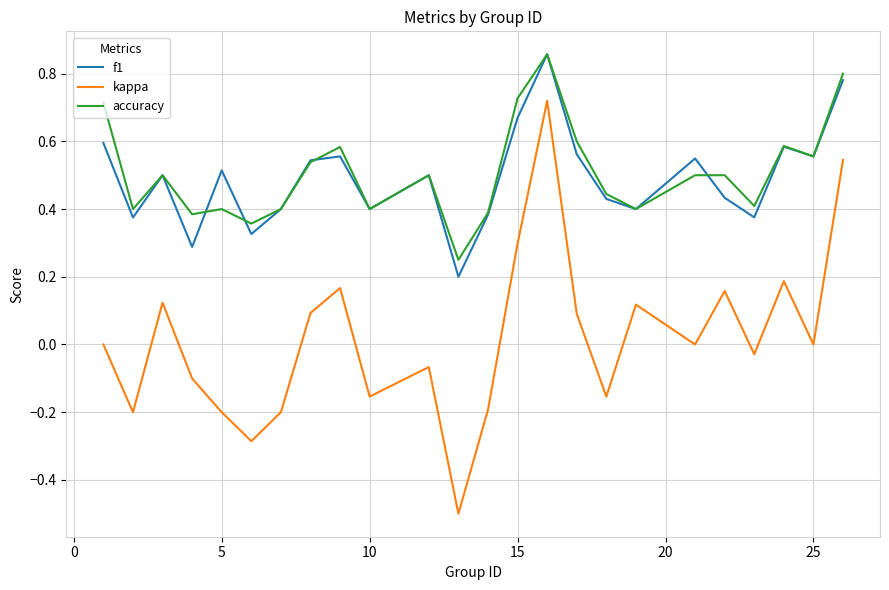

True or false: f1 and kappa cross at least once.

False